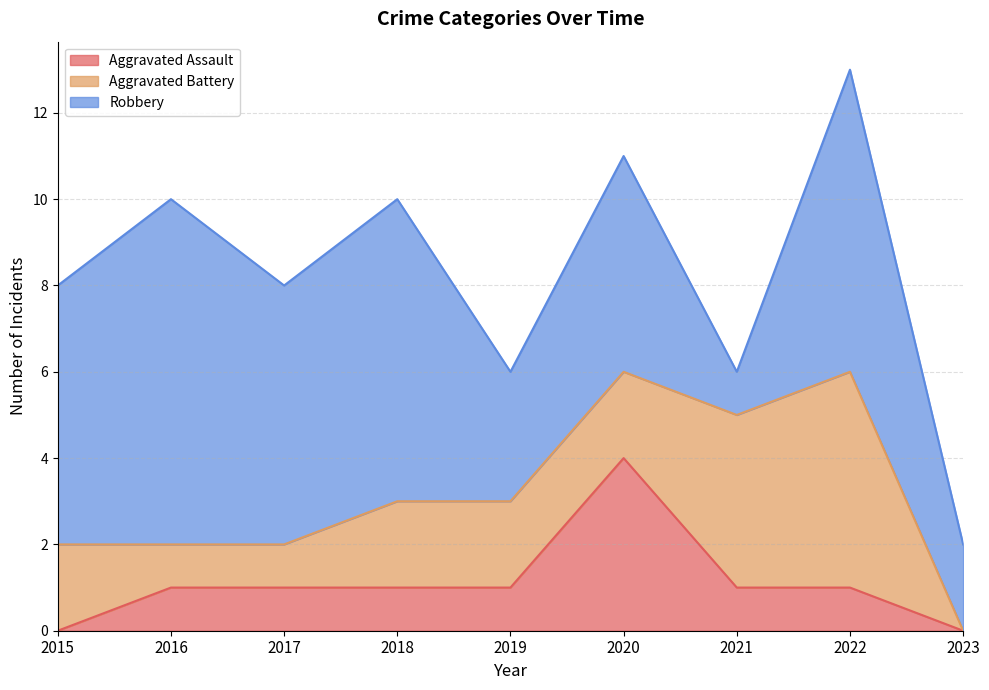

How many intersections are there between Aggravated Assault and Aggravated Battery?

2